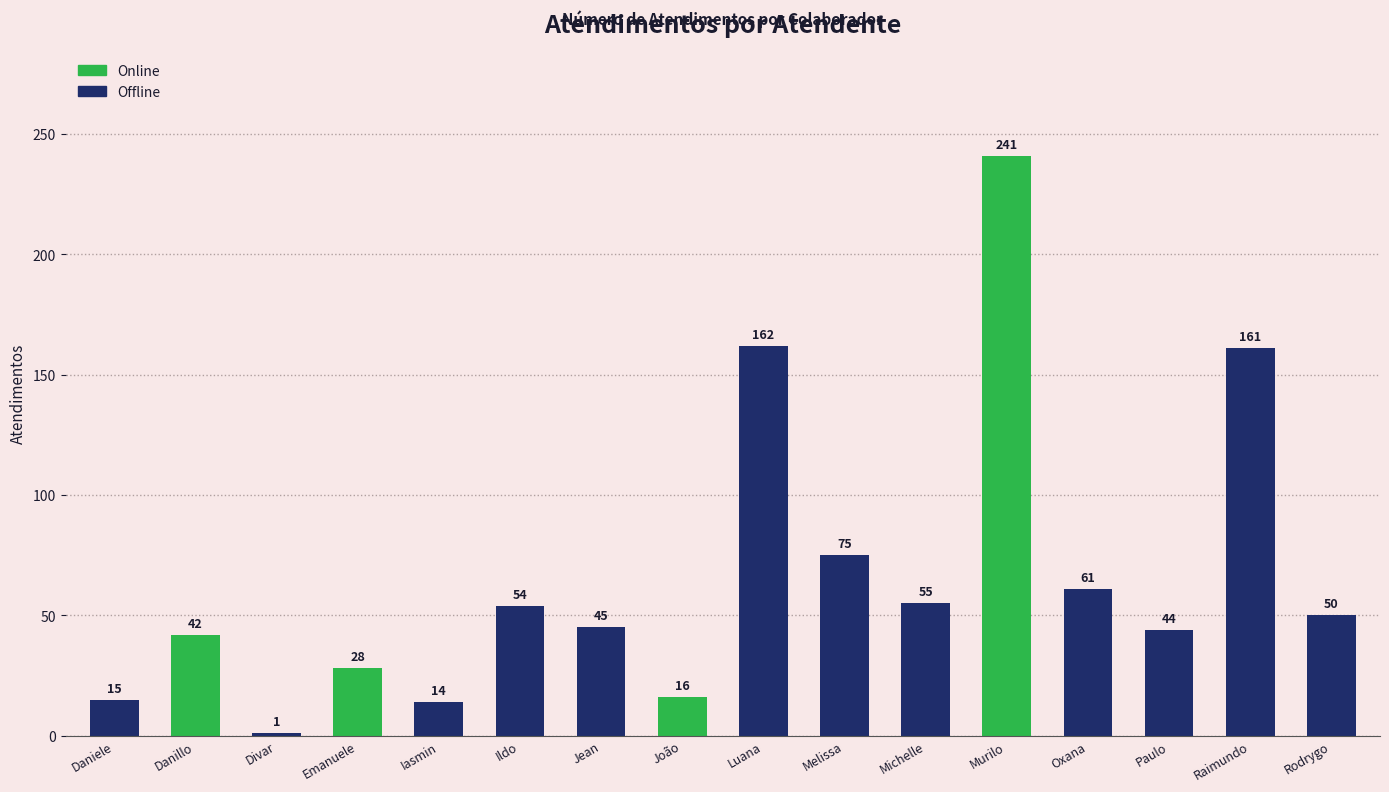

Does the chart contain stacked bars?

No